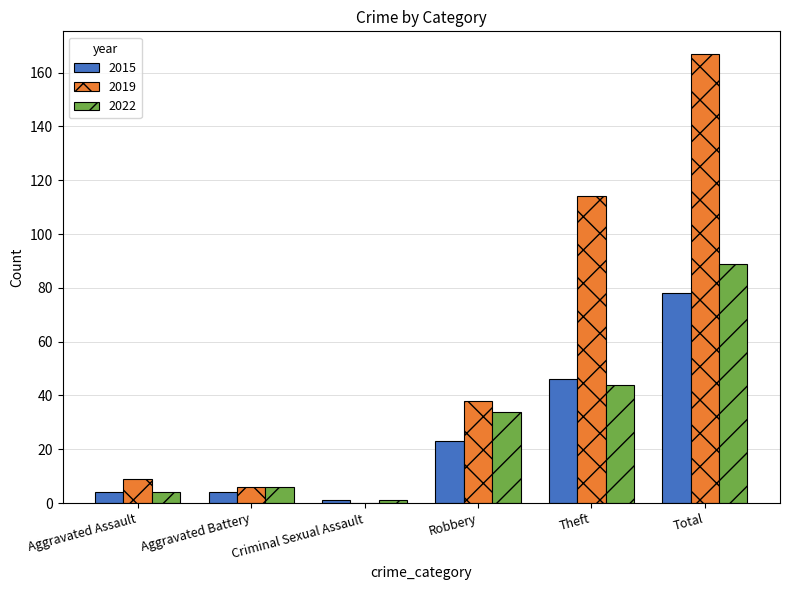

What is the sum of the 2015 values at Total and Aggravated Assault?

82